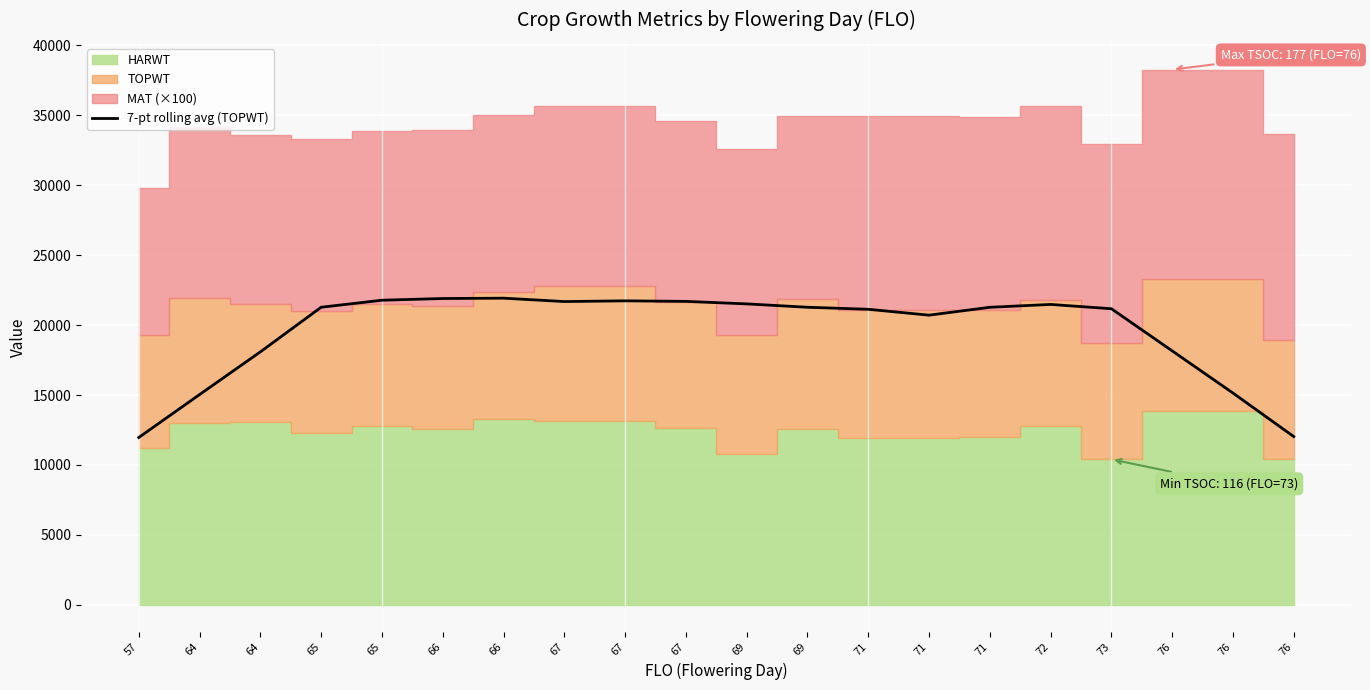

What is the average value?

19550.4